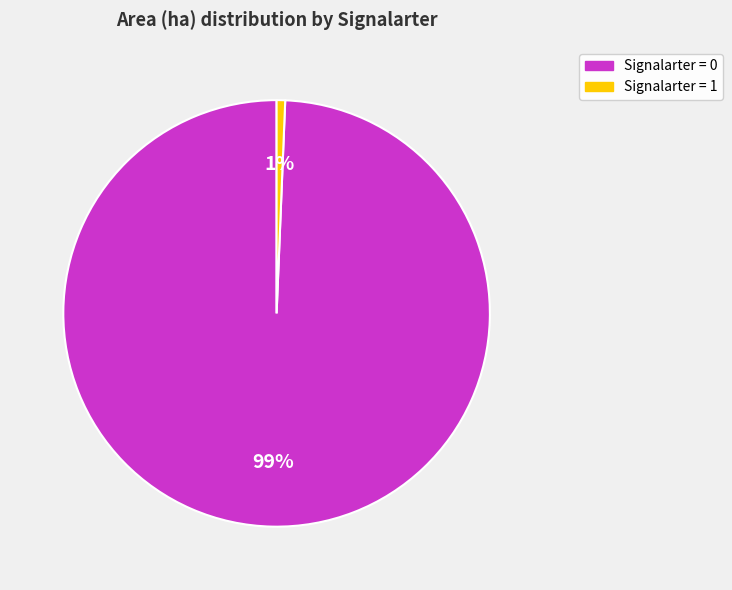

True or false: Signalarter = 0 accounts for 99% of the total.

True